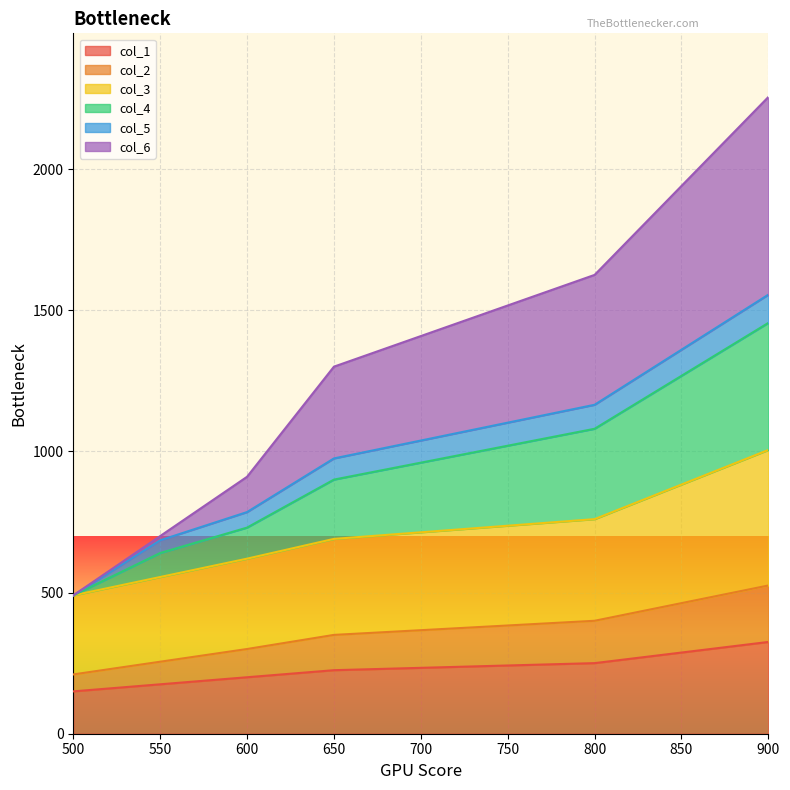

What is the difference between the second highest and minimum values in the col_1 series?

100